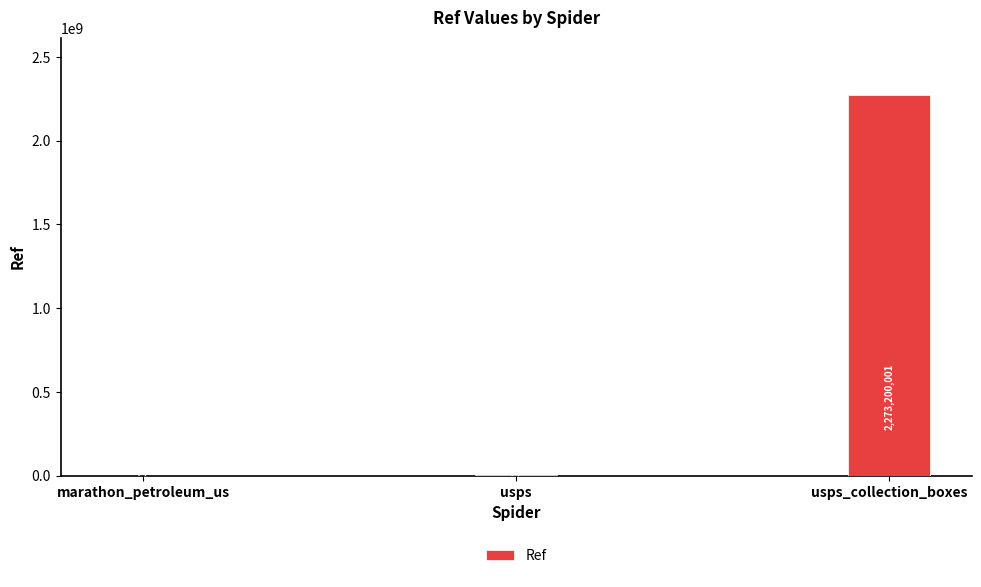

Count the number of data series in this chart.

1